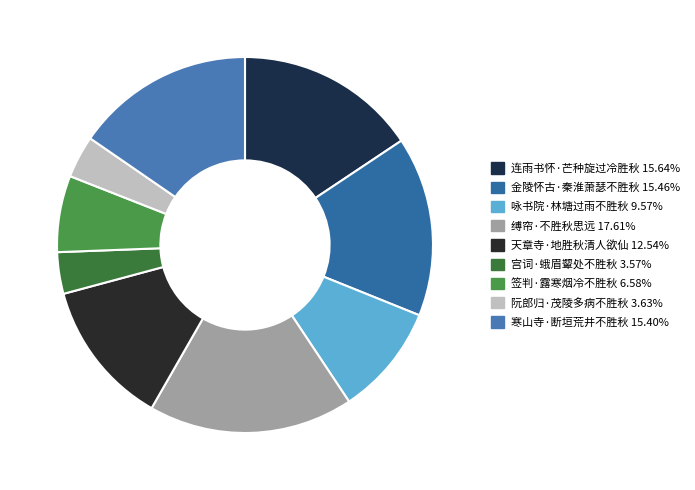

Count the number of slices in the pie.

9